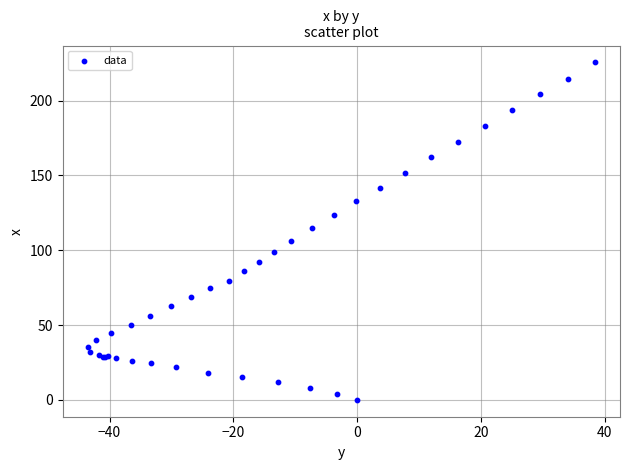

What Y value in the scatter plot is closest to 112?

114.8